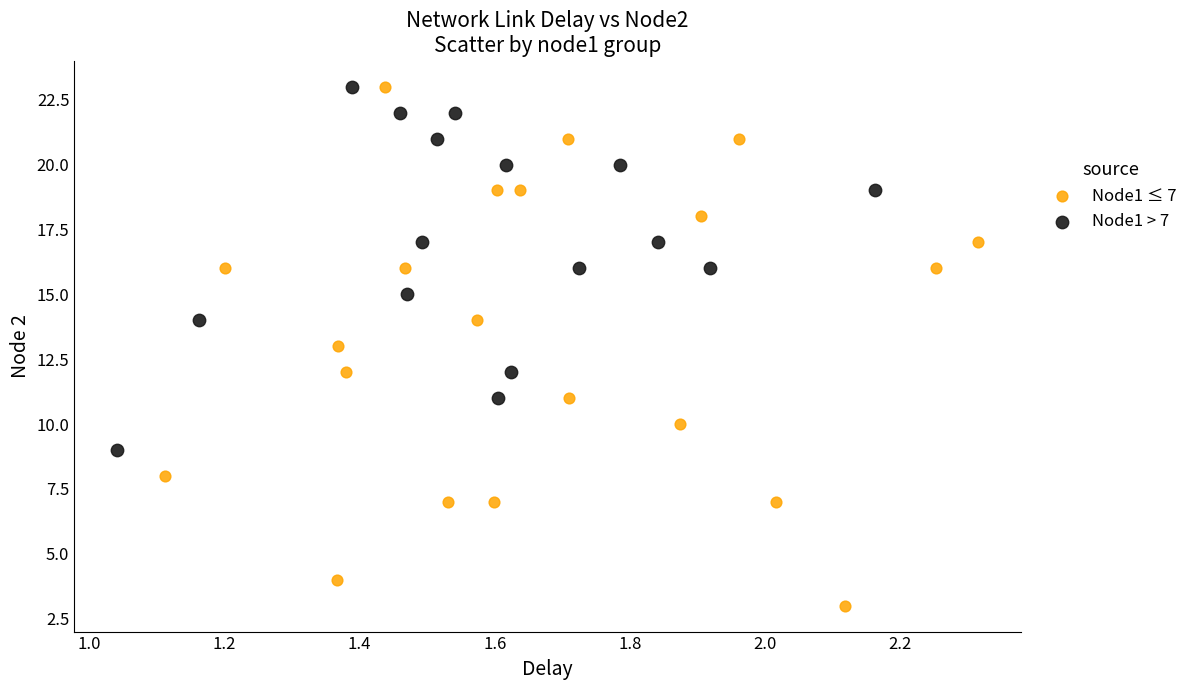

Which series has the widest spread of Y values?

Node1 ≤ 7